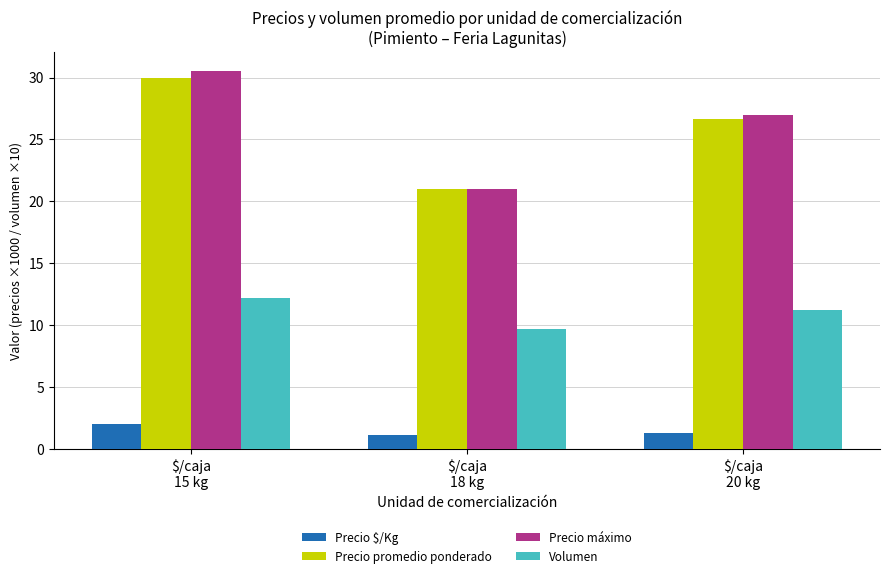

Is it true that Precio máximo equals 9.7 at $/caja
18 kg?

False